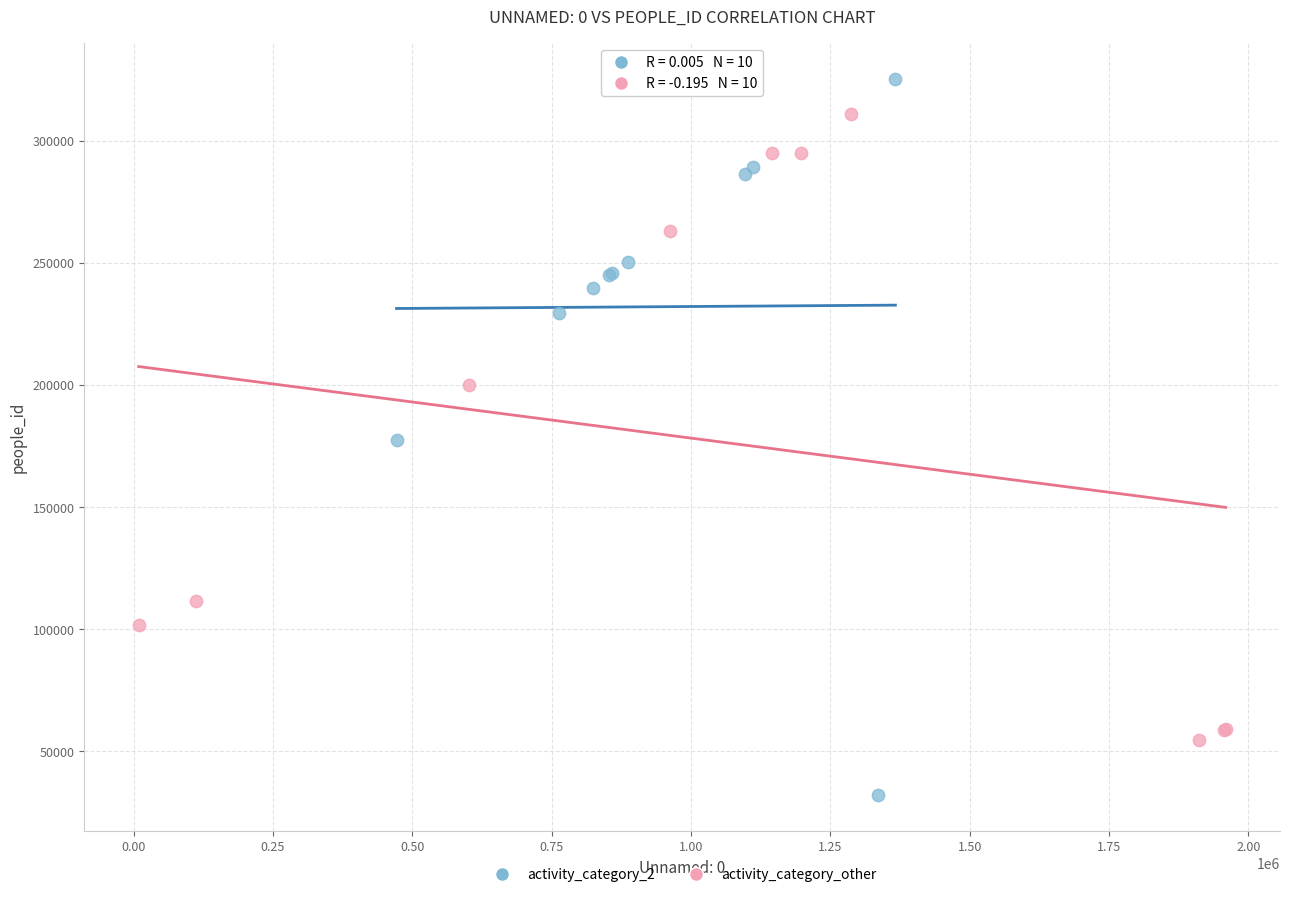

What are all the series names shown in the legend?

activity_category_2, activity_category_other